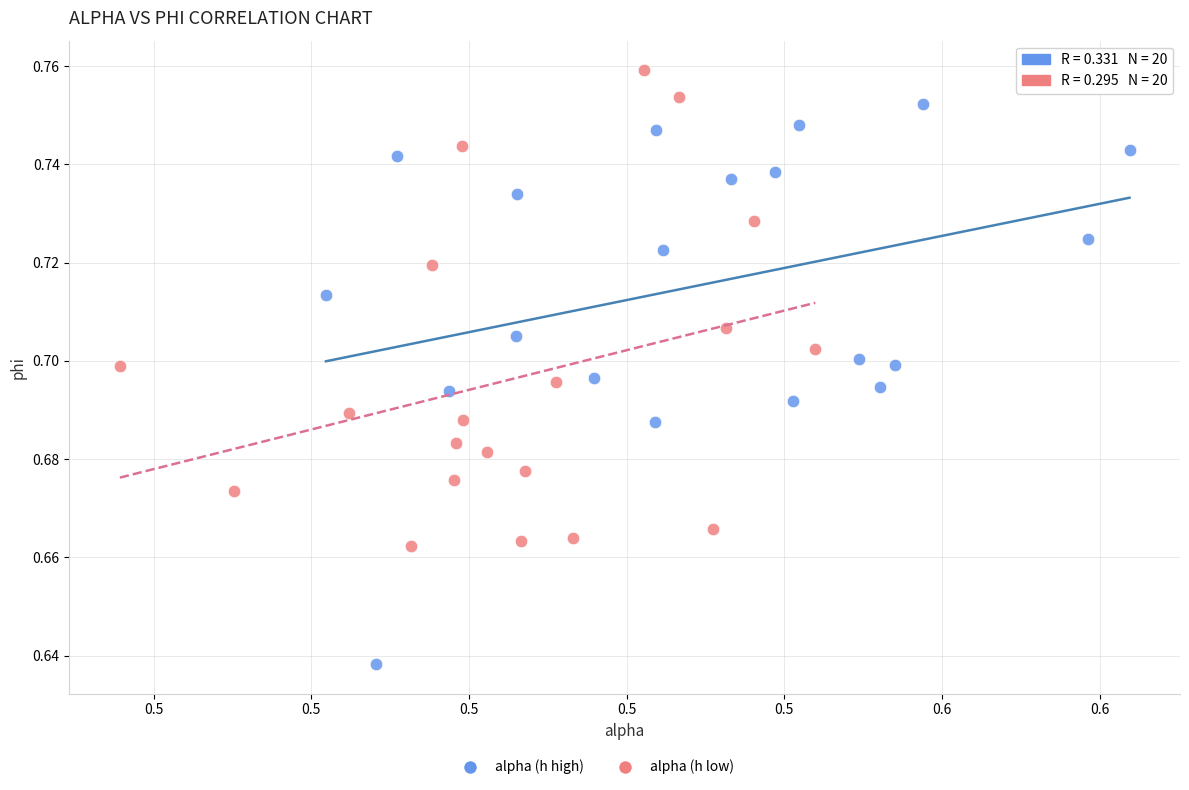

Which series reaches the minimum Y coordinate?

alpha (h high)